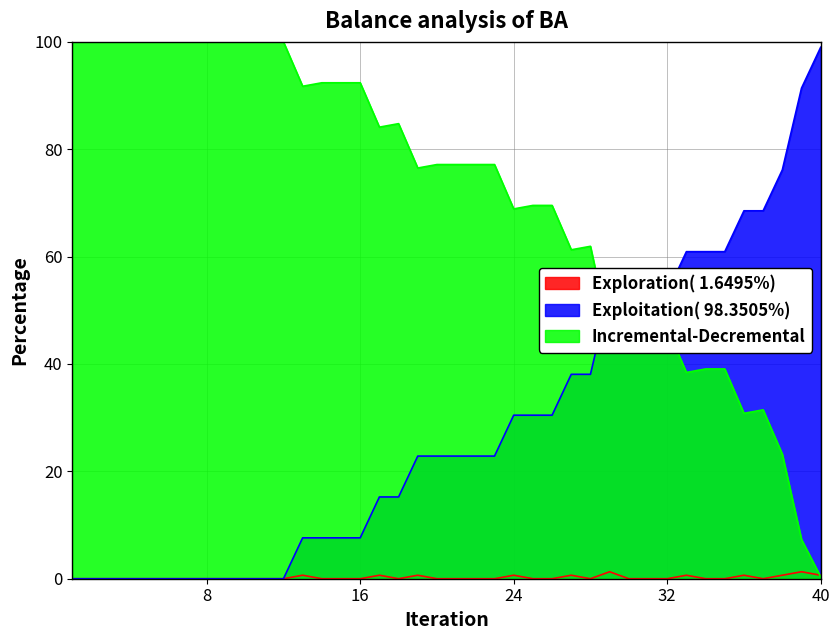

Rank the series by their average value, from lowest to highest.

Exploration( 1.6495%), Exploitation( 98.3505%), Incremental-Decremental